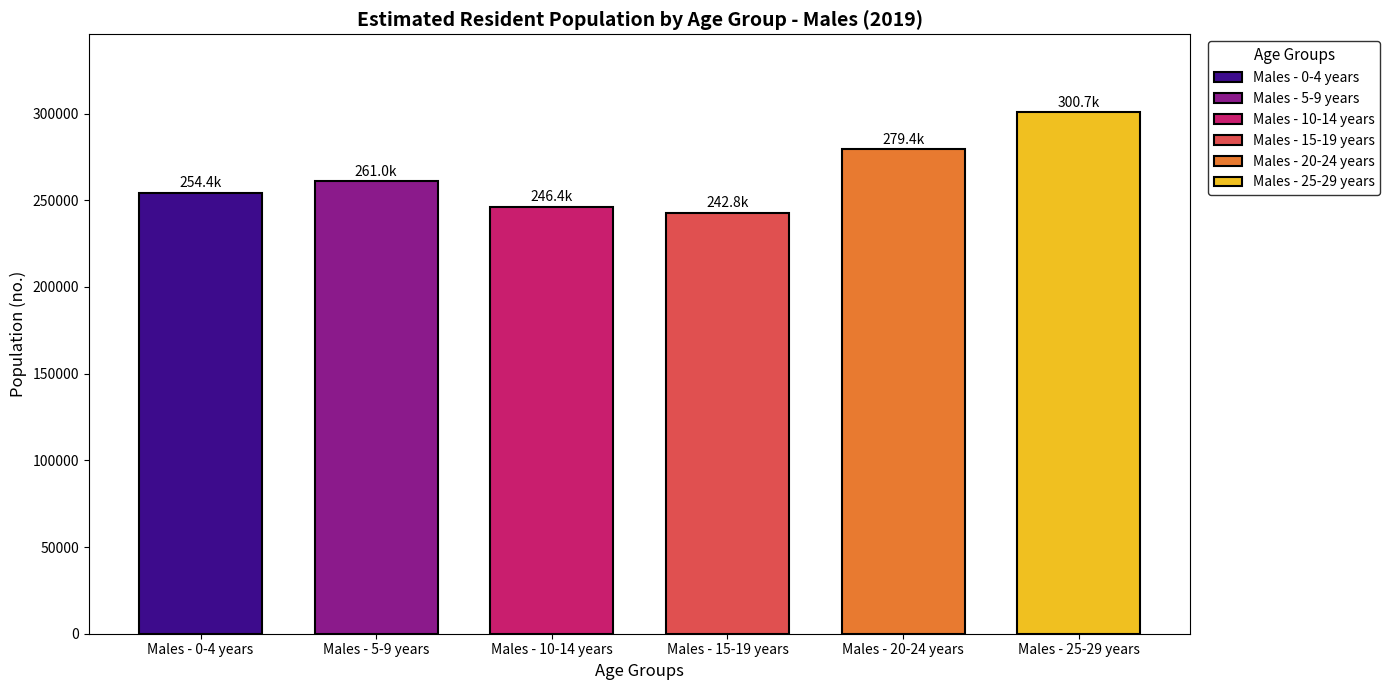

True or false: the data shows 91753 at Males - 10-14 years.

False